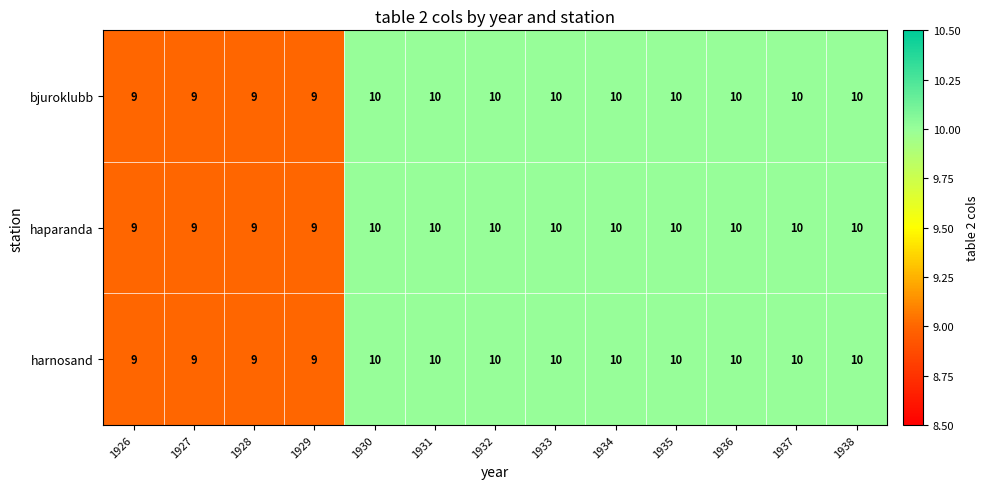

Is it true that bjuroklubb equals 4 at 1937?

False